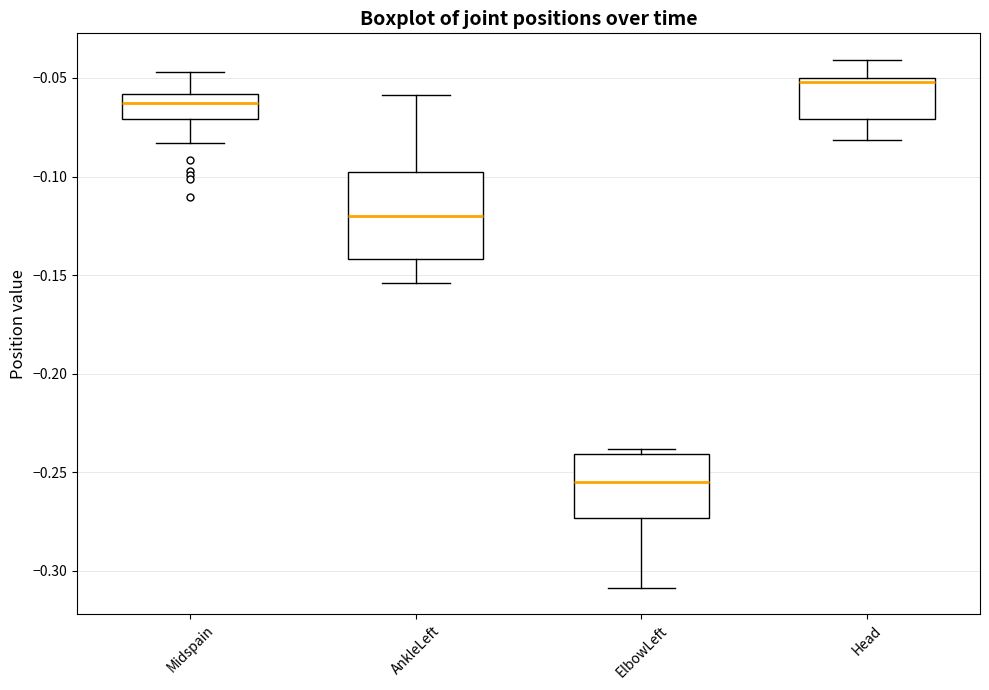

Reading left to right, transcribe this box plot: for each box, give where its median line is, the range the box spans, and where its two whiskers end, as read against the y-axis. The values are not printed on the chart, so give them approximately, as read against the axis.

Midspain: median -0.065, box -0.070 to -0.060, whiskers -0.085 to -0.045
AnkleLeft: median -0.120, box -0.140 to -0.100, whiskers -0.155 to -0.060
ElbowLeft: median -0.255, box -0.275 to -0.240, whiskers -0.310 to -0.240 (just above the box's upper edge)
Head: median -0.050 (just below the box's upper edge), box -0.070 to -0.050, whiskers -0.080 to -0.040